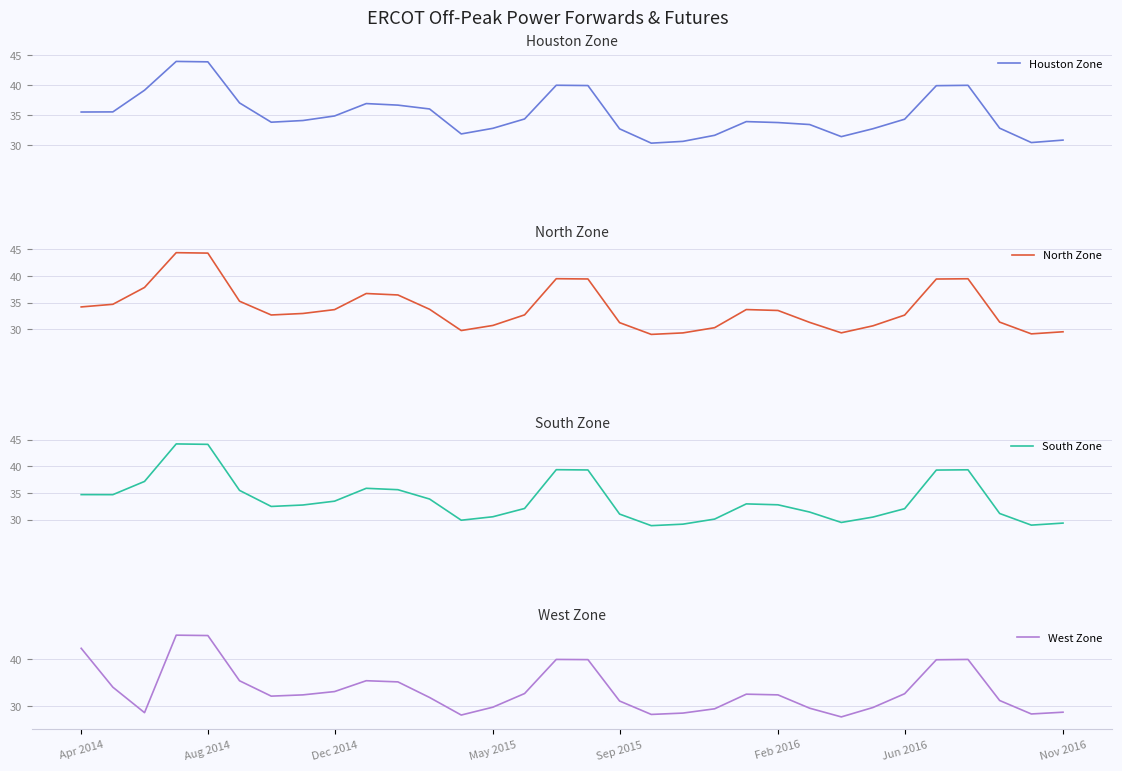

What is the lowest value of the Houston Zone series?

30.3